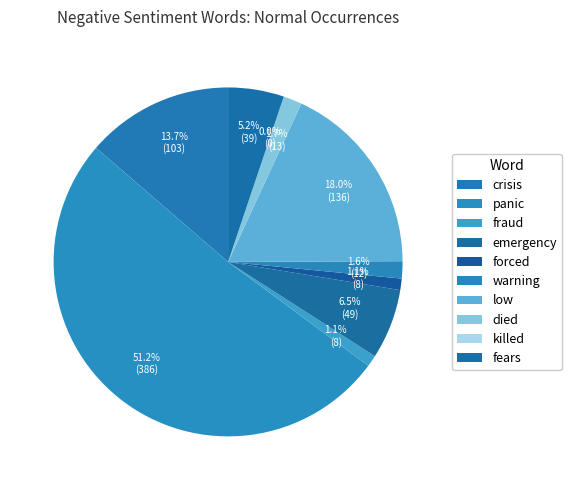

Is it true that emergency is 19% of the pie?

False